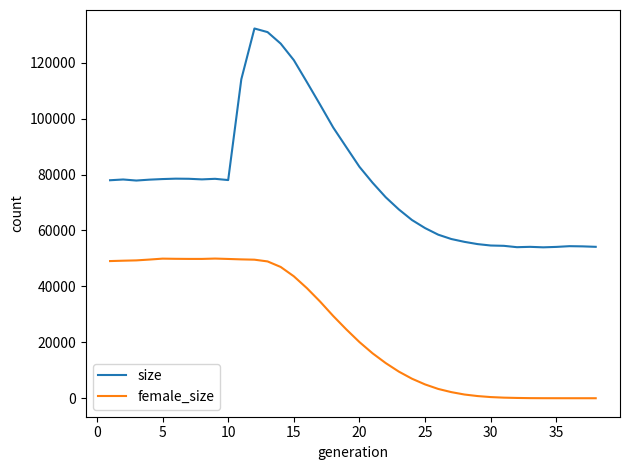

Which series has the largest total across all categories?

size